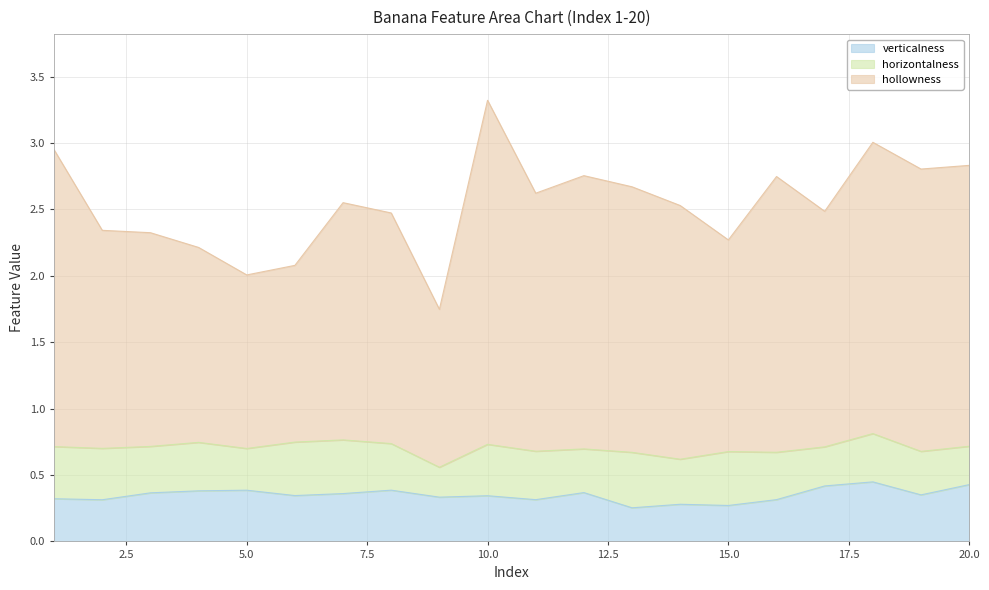

True or false: hollowness and verticalness intersect in this chart.

False